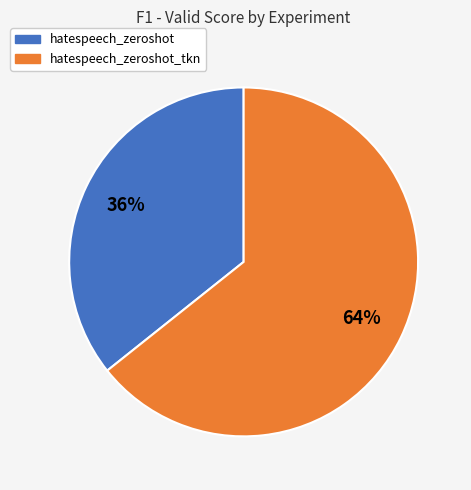

Which slice is the largest?

hatespeech_zeroshot_tkn